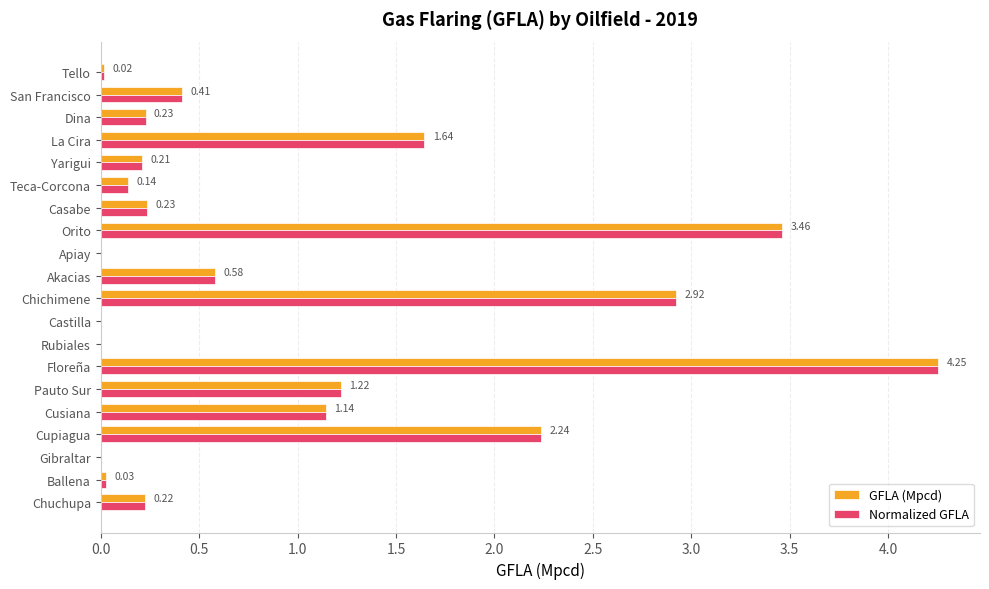

What is the sum of all GFLA (Mpcd) values?

19.0